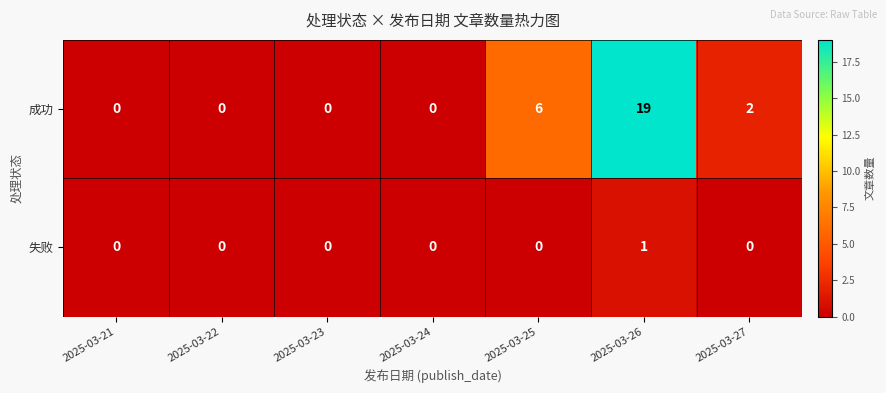

What is the difference between the second highest and second lowest values in the 成功 series?

6